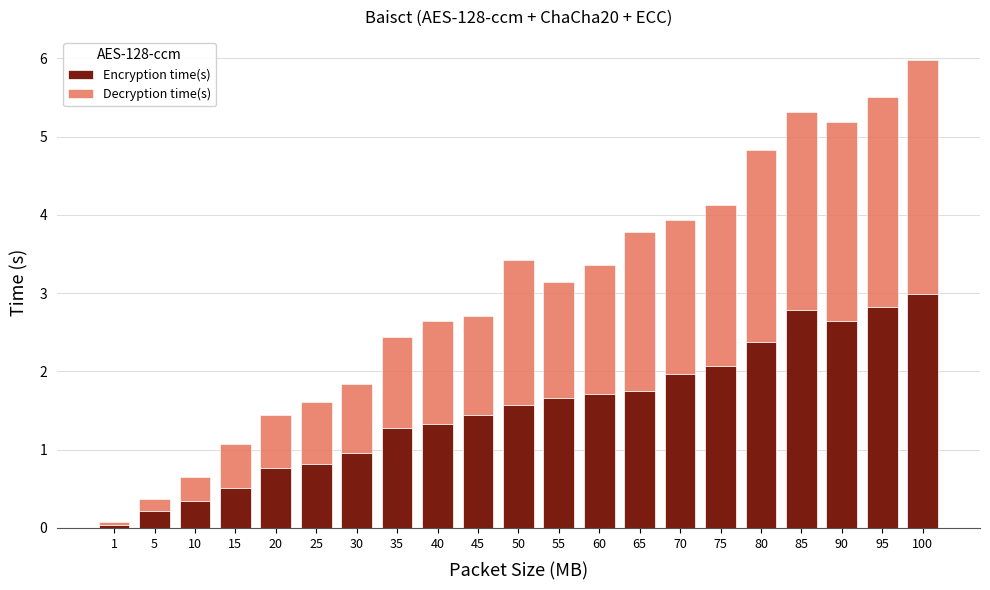

How many bars are there in total?

21